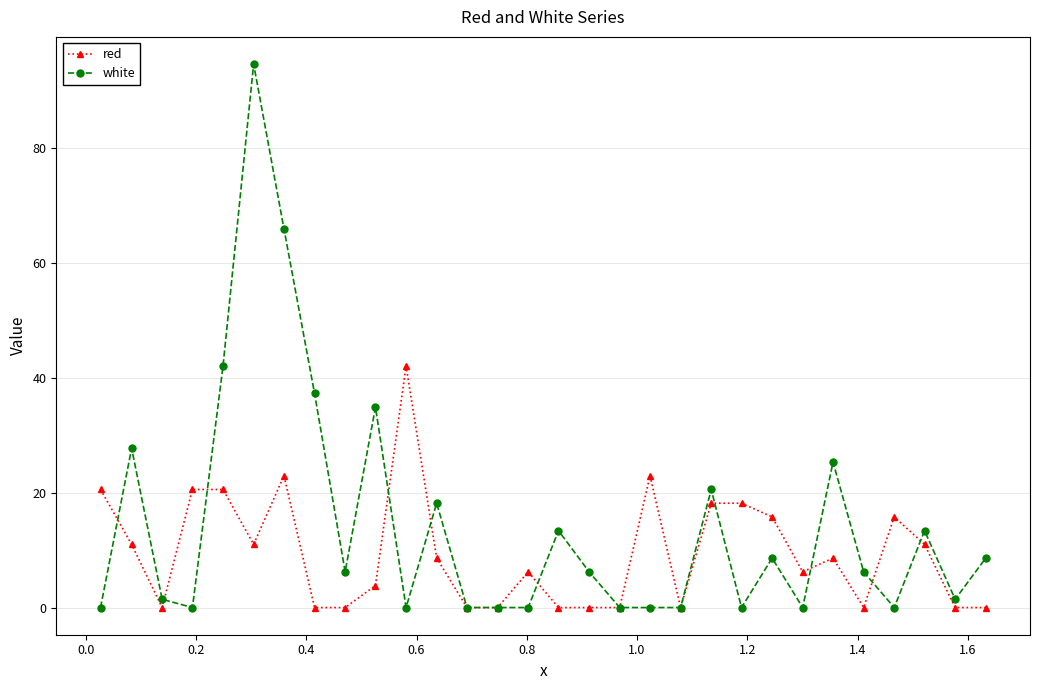

Which series has the widest spread of values?

white